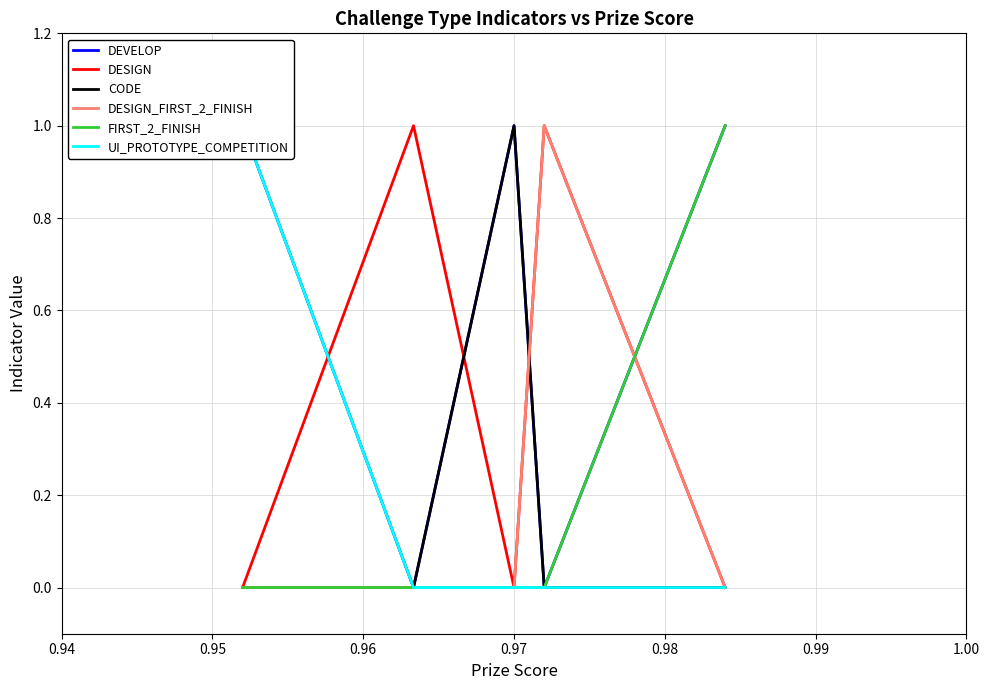

Does the chart display data point markers on the line(s)?

No